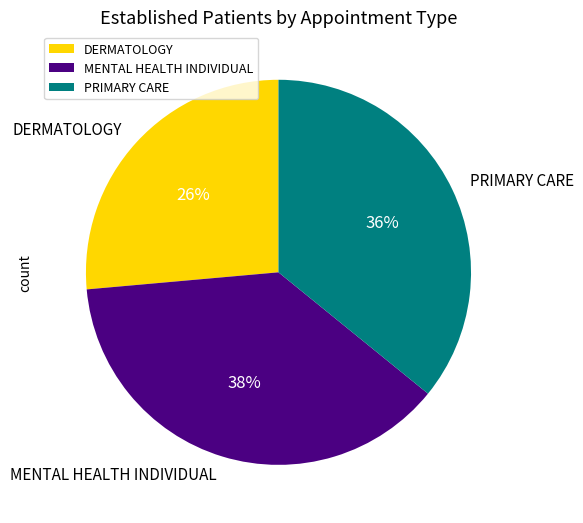

Does any single category account for the majority?

No